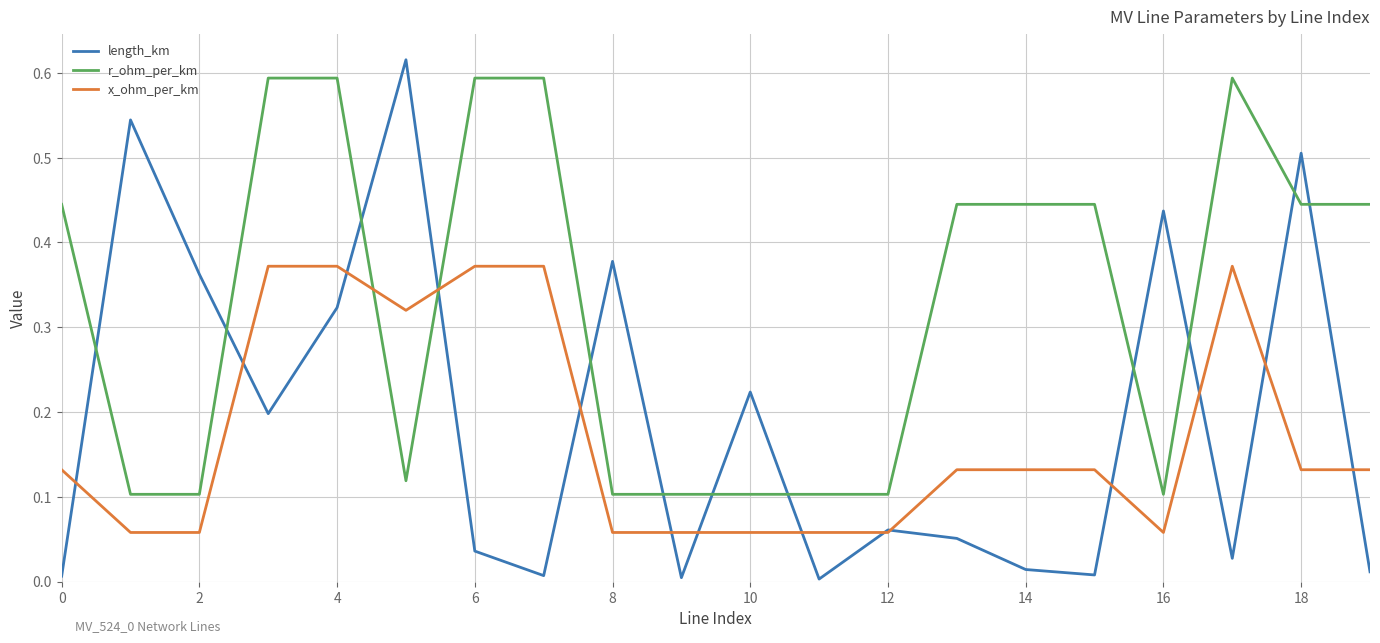

True or false: length_km and r_ohm_per_km cross at least once.

True